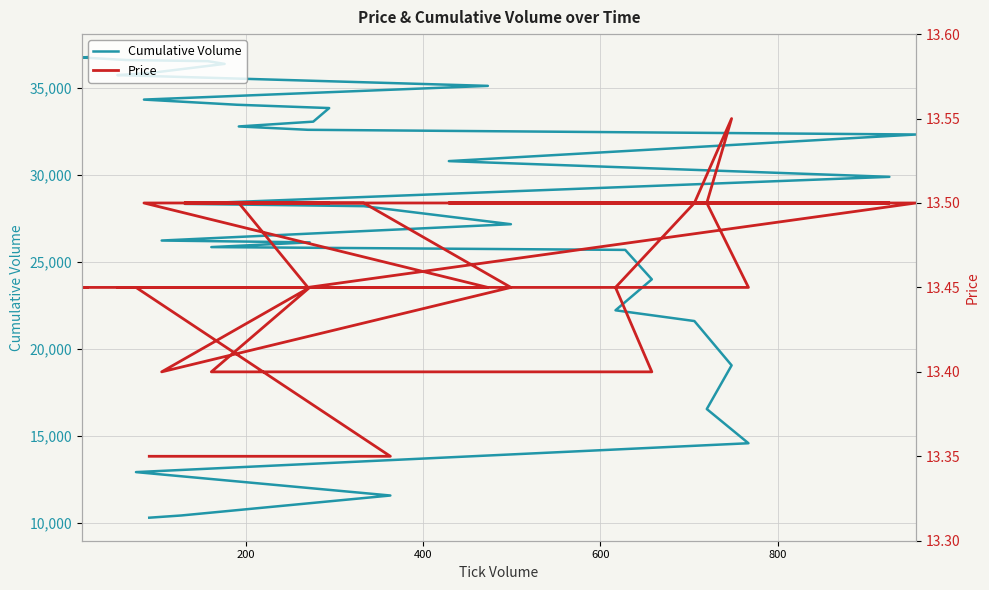

True or false: Price and Cumulative Volume intersect in this chart.

False